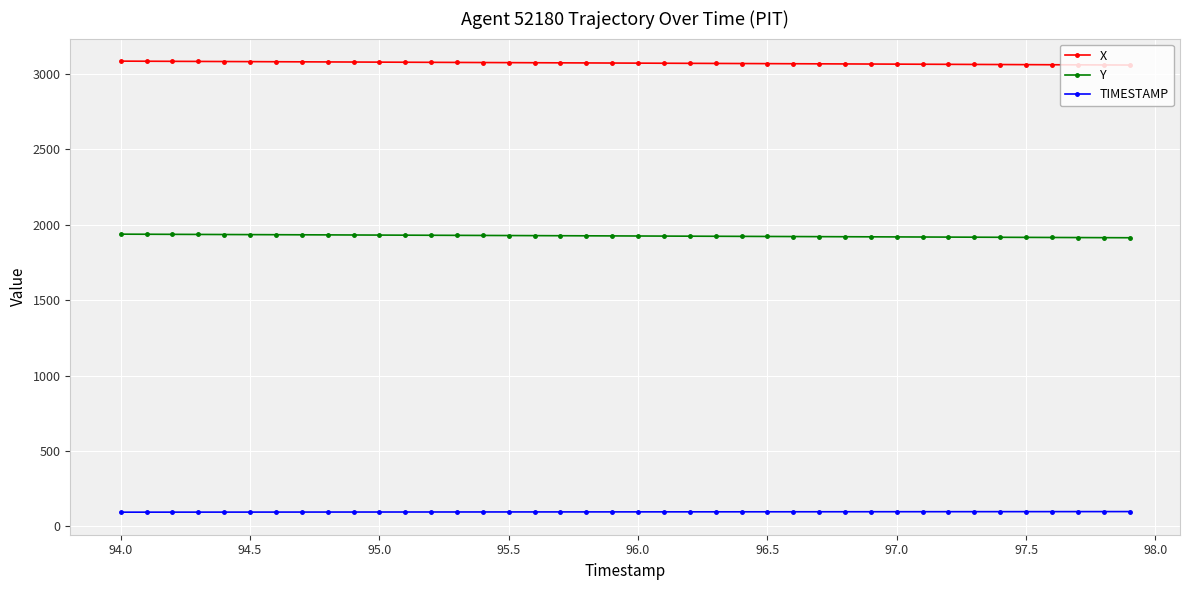

List the series in order of their peak value, highest first.

X, Y, TIMESTAMP